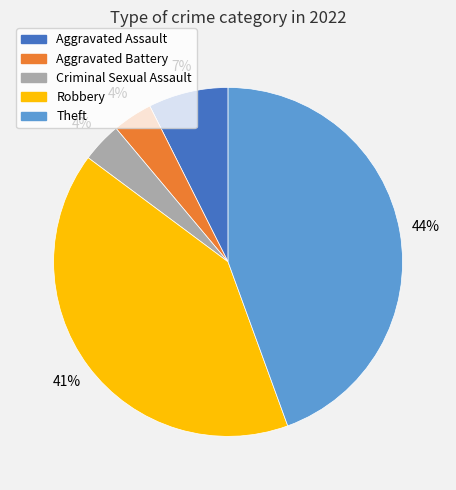

Do Robbery and Aggravated Battery together represent more than half of the pie?

No